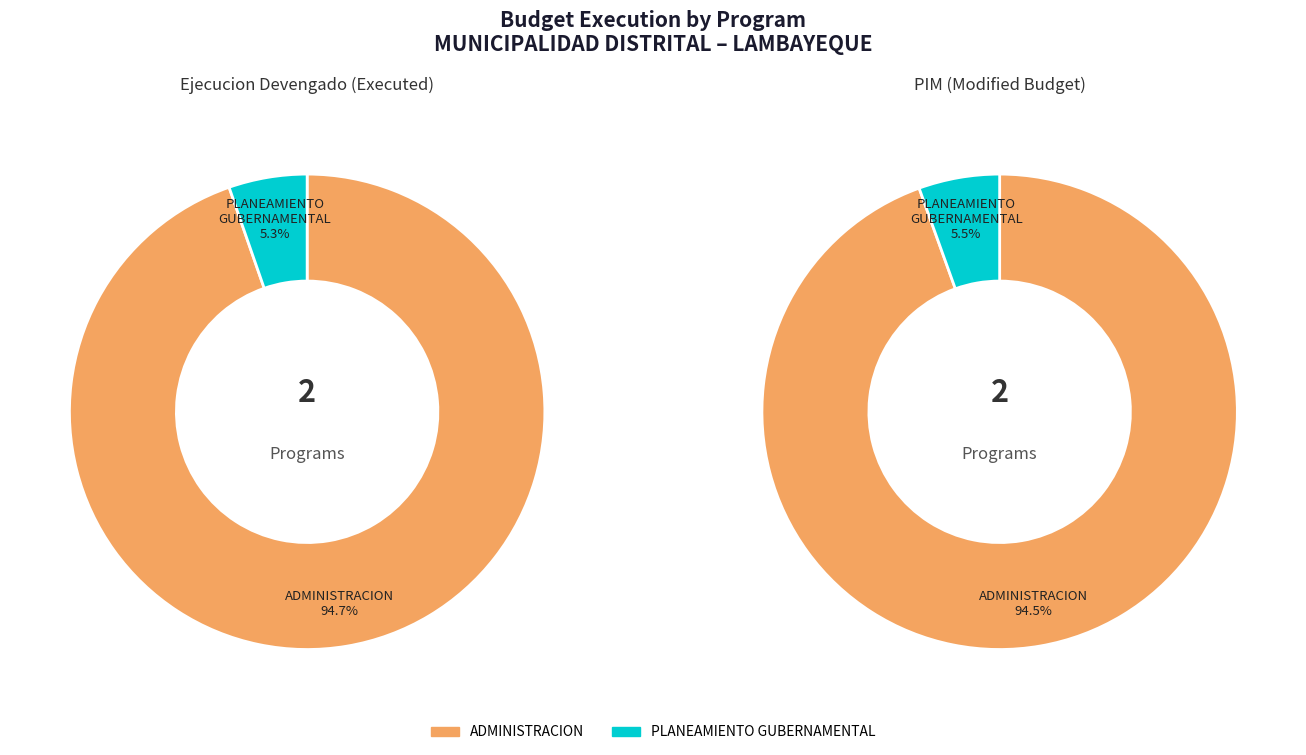

Does 006: PLANEAMIENTO GUBERNAMENTAL account for over 50% of the chart?

No